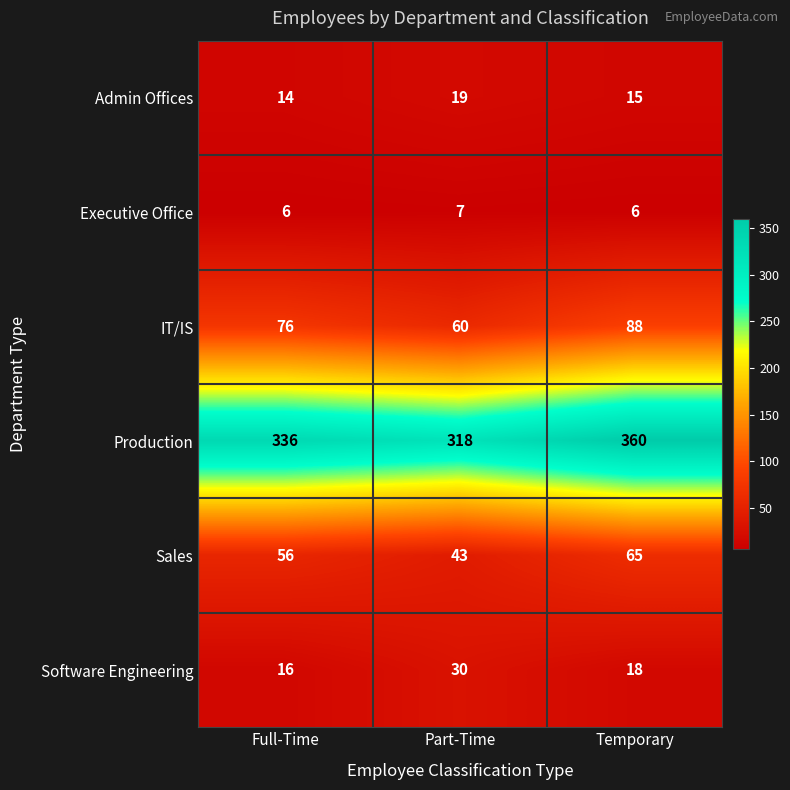

Which series has the largest total across all categories?

Production